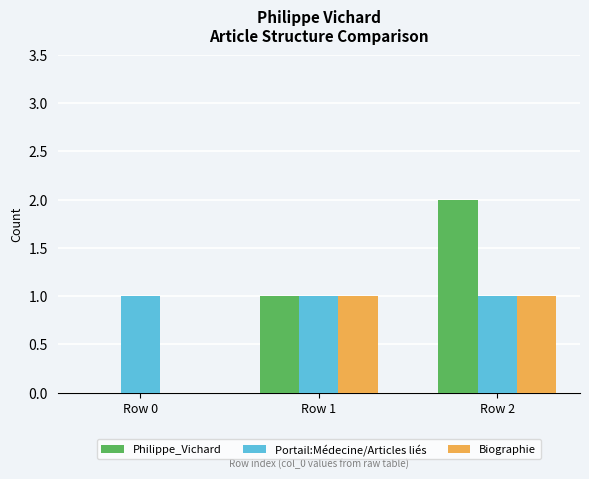

How many positive values does the Philippe_Vichard series have?

2